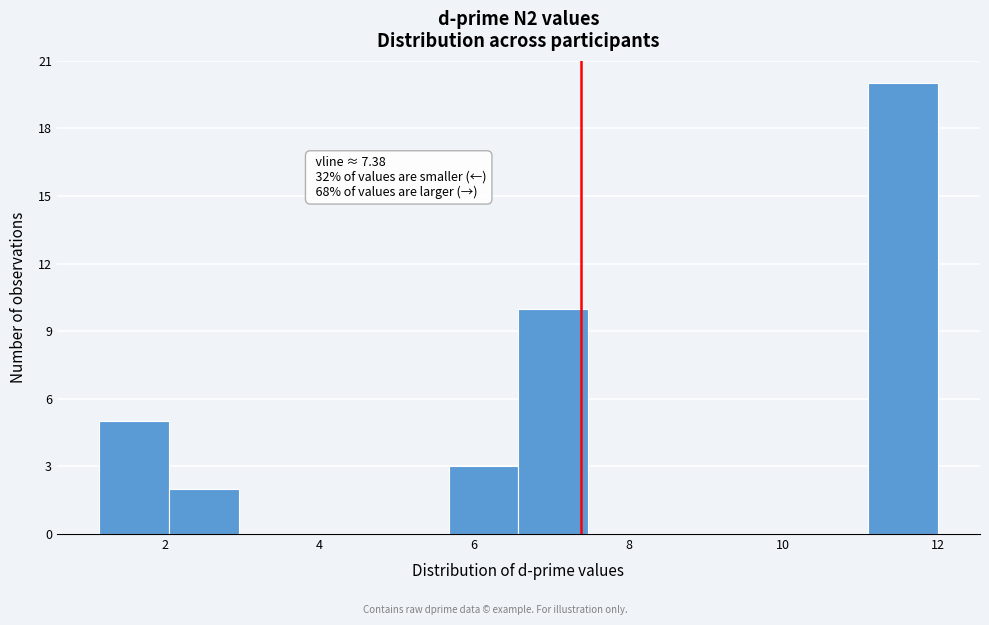

Which range on the x-axis has the tallest bar?

11.0 to 12.0